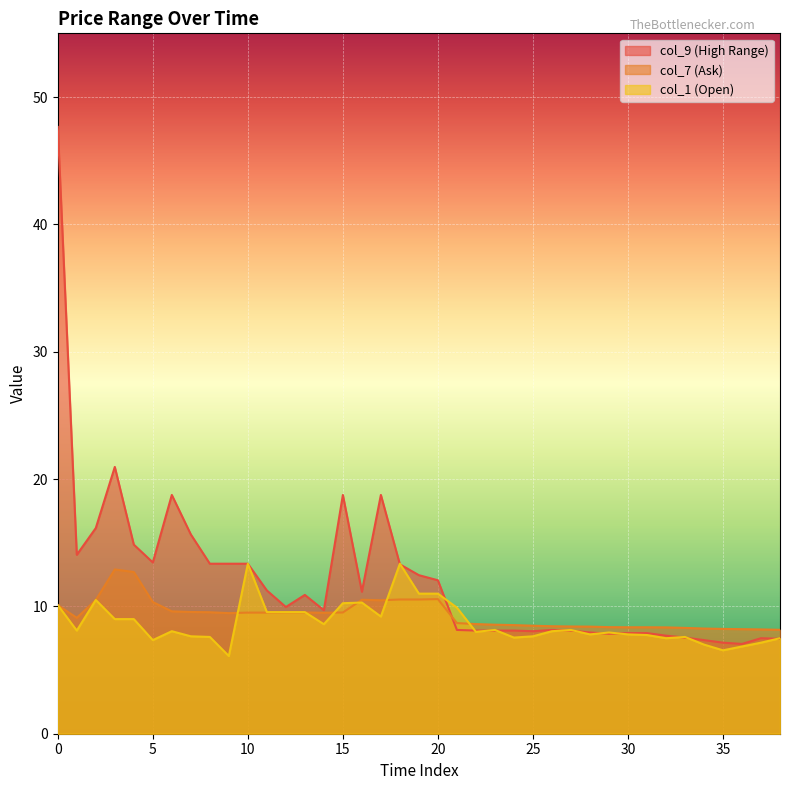

Rank the series by their maximum value, from lowest to highest.

col_7 (Ask), col_1 (Open), col_9 (High Range)